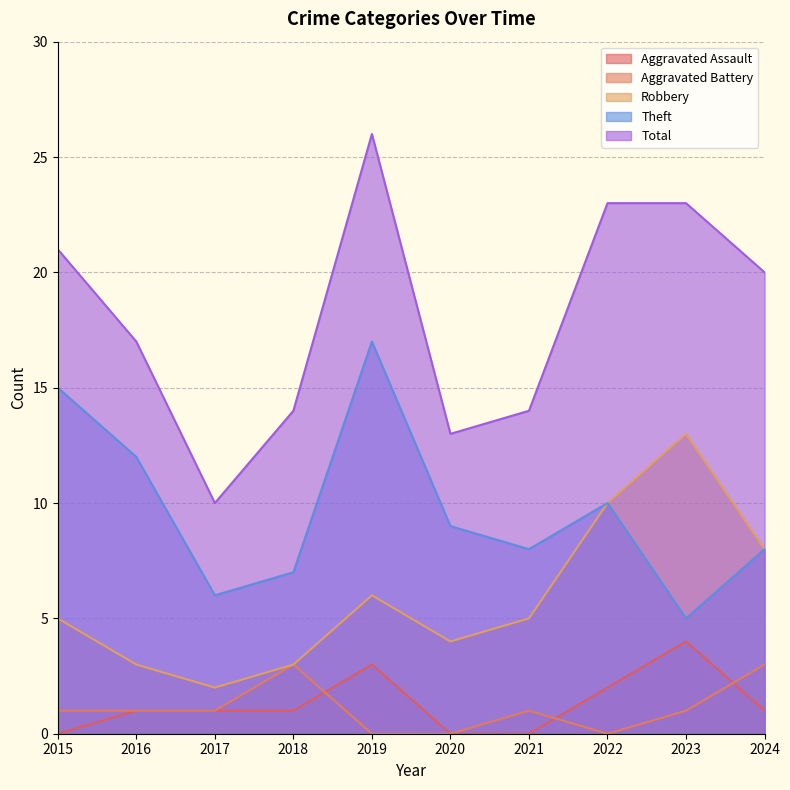

At how many categories does at least one series exceed 15?

6